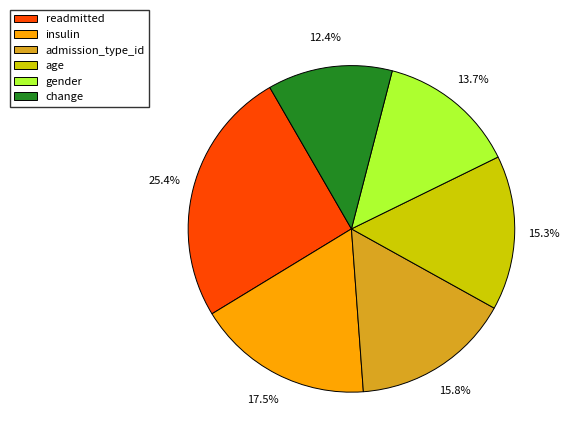

What percentage is the readmitted slice, to the nearest percent?

25%